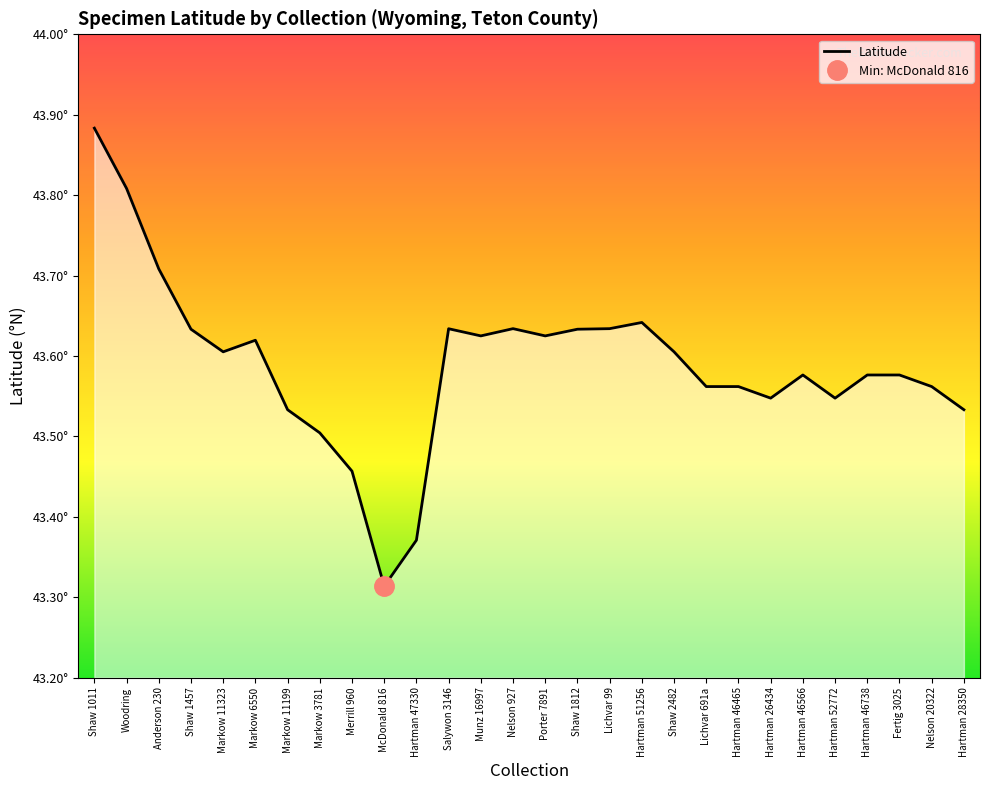

What is the difference between the maximum and minimum values?

0.6